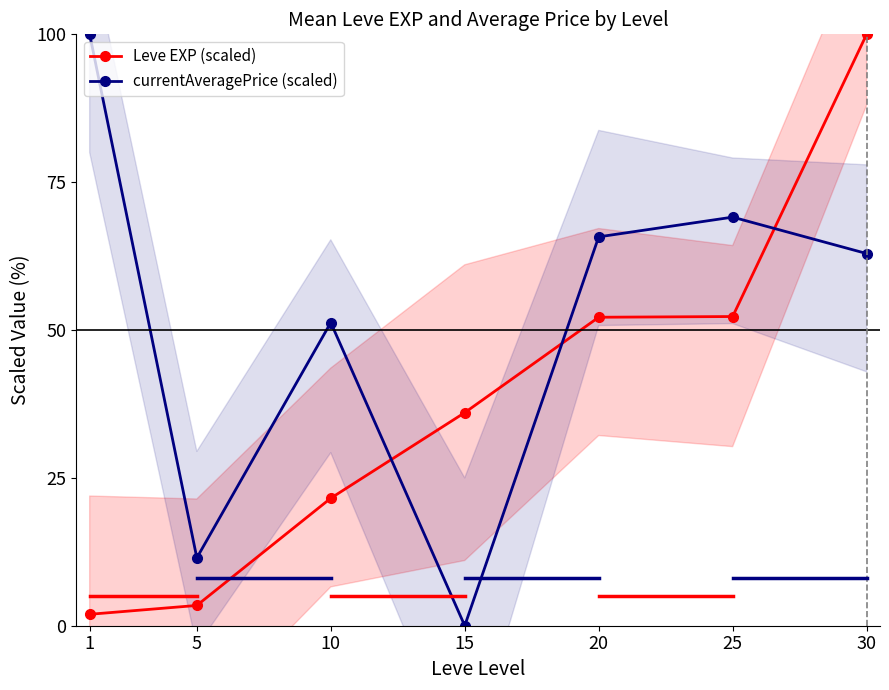

The currentAveragePrice (scaled) series shows 12.2 at 10. True or false?

False